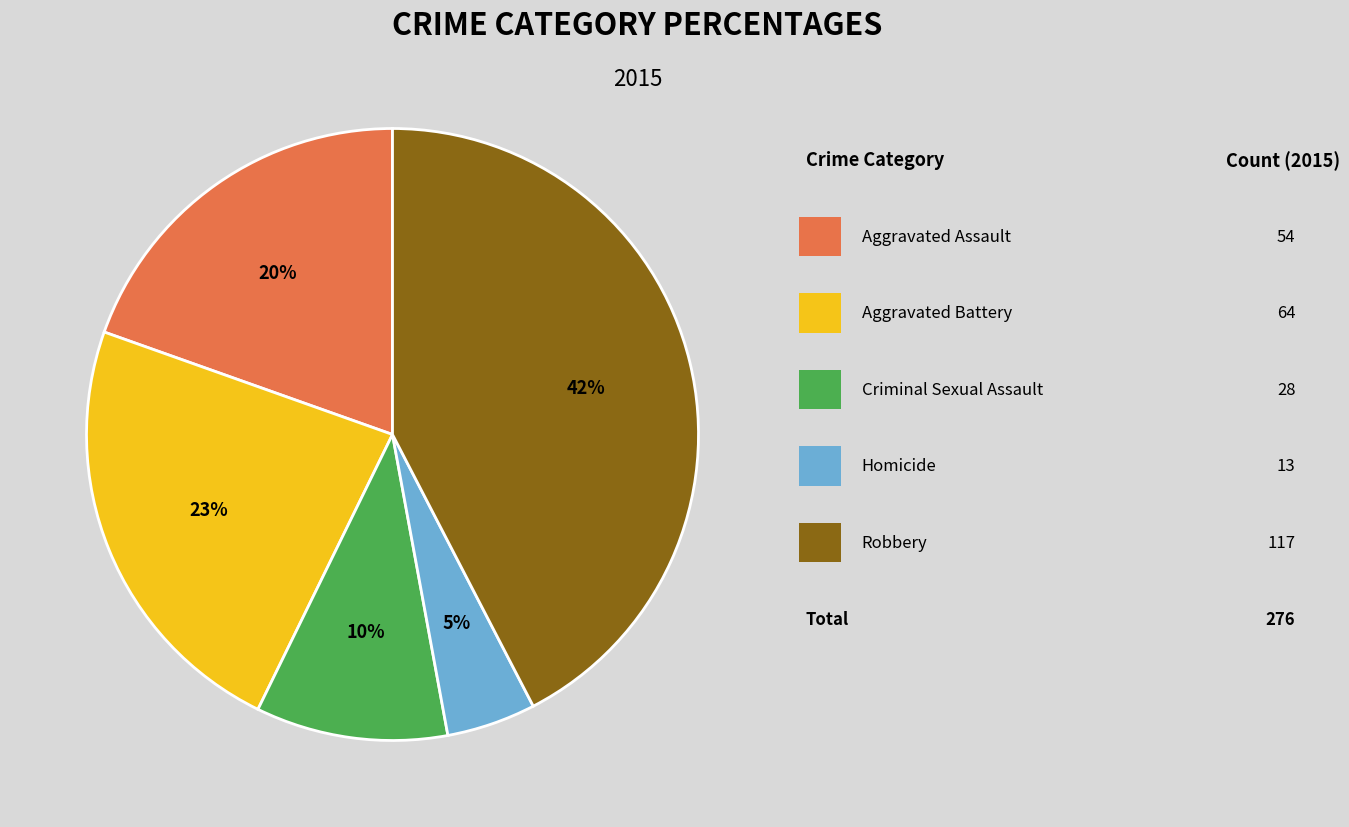

Is there a majority slice in this chart?

No